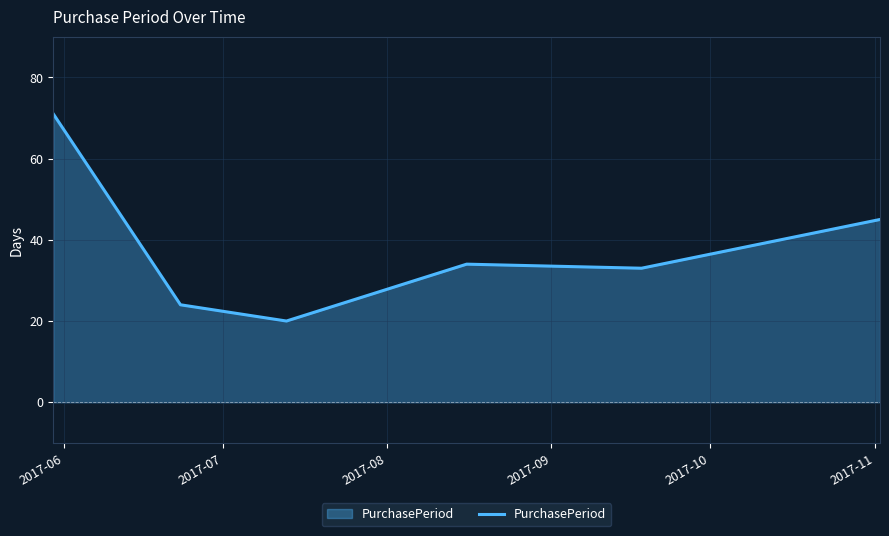

What is the minimum value shown in the chart?

20